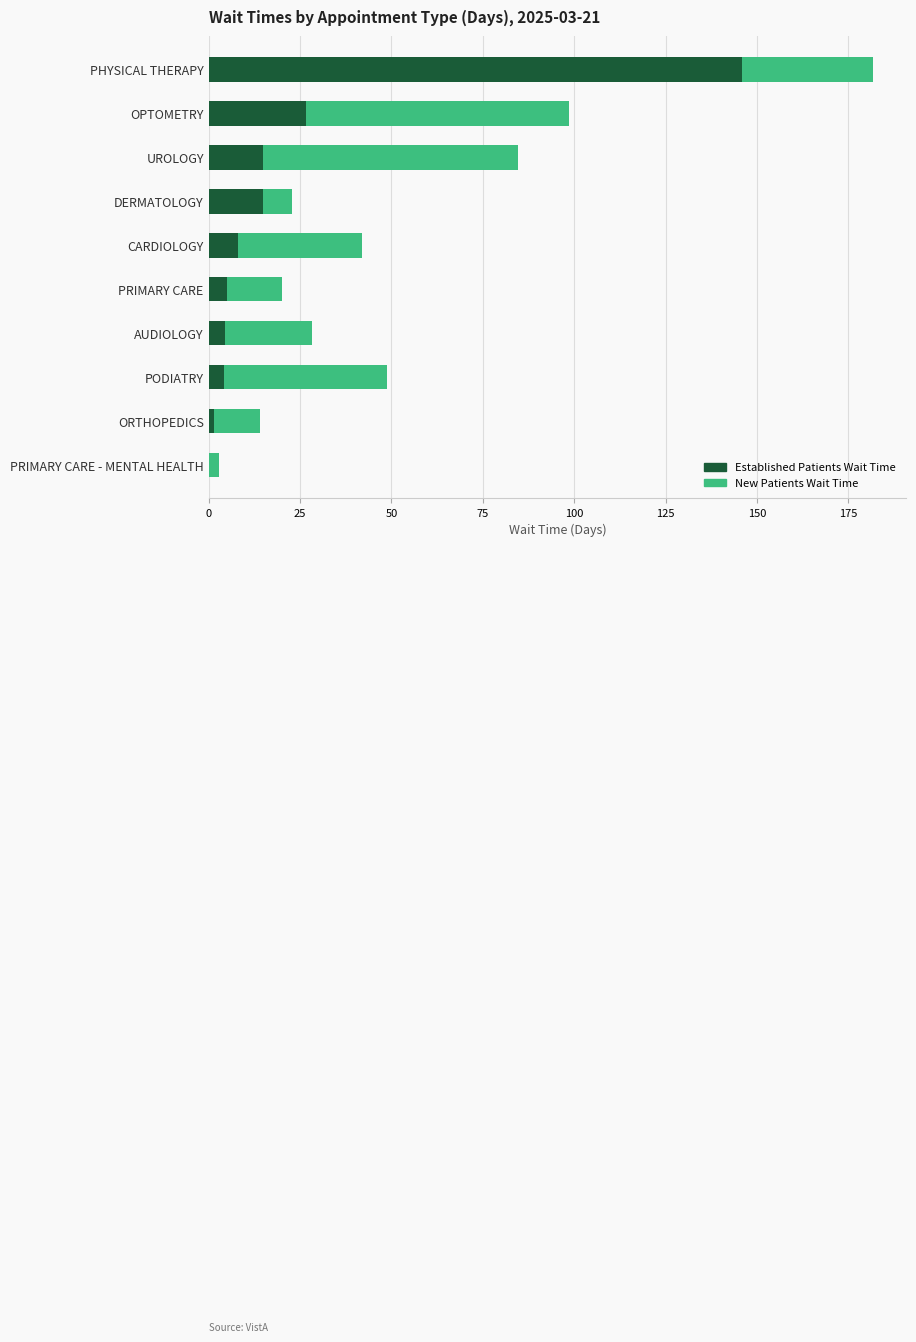

What is the total value across all series at PODIATRY?

48.7